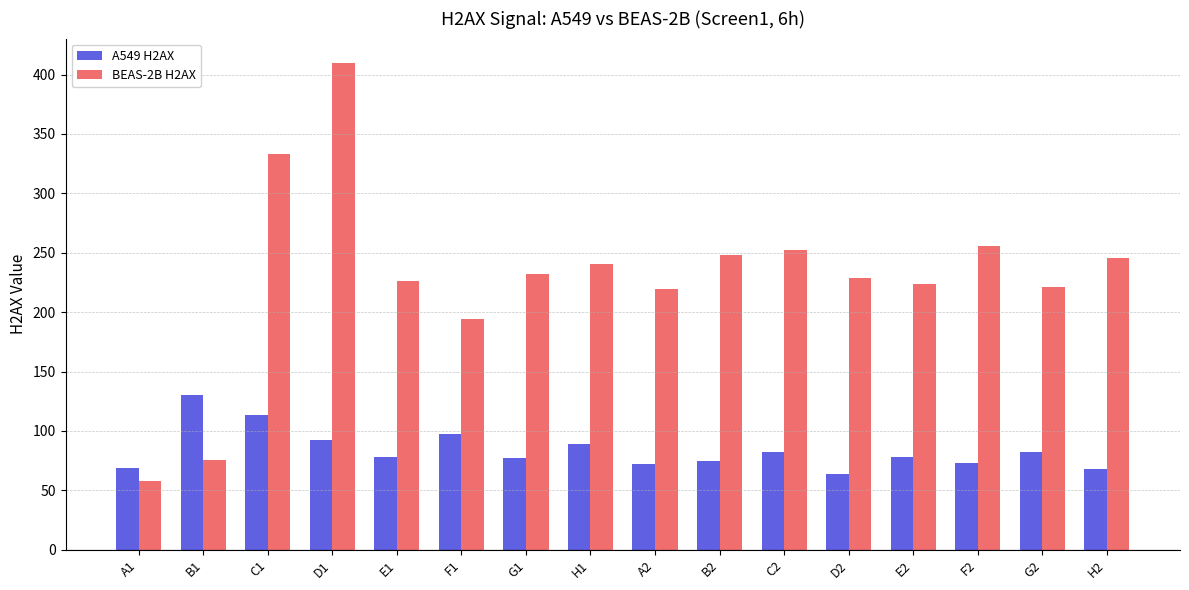

True or false: A549 H2AX has a value of 159.8 at D1.

False